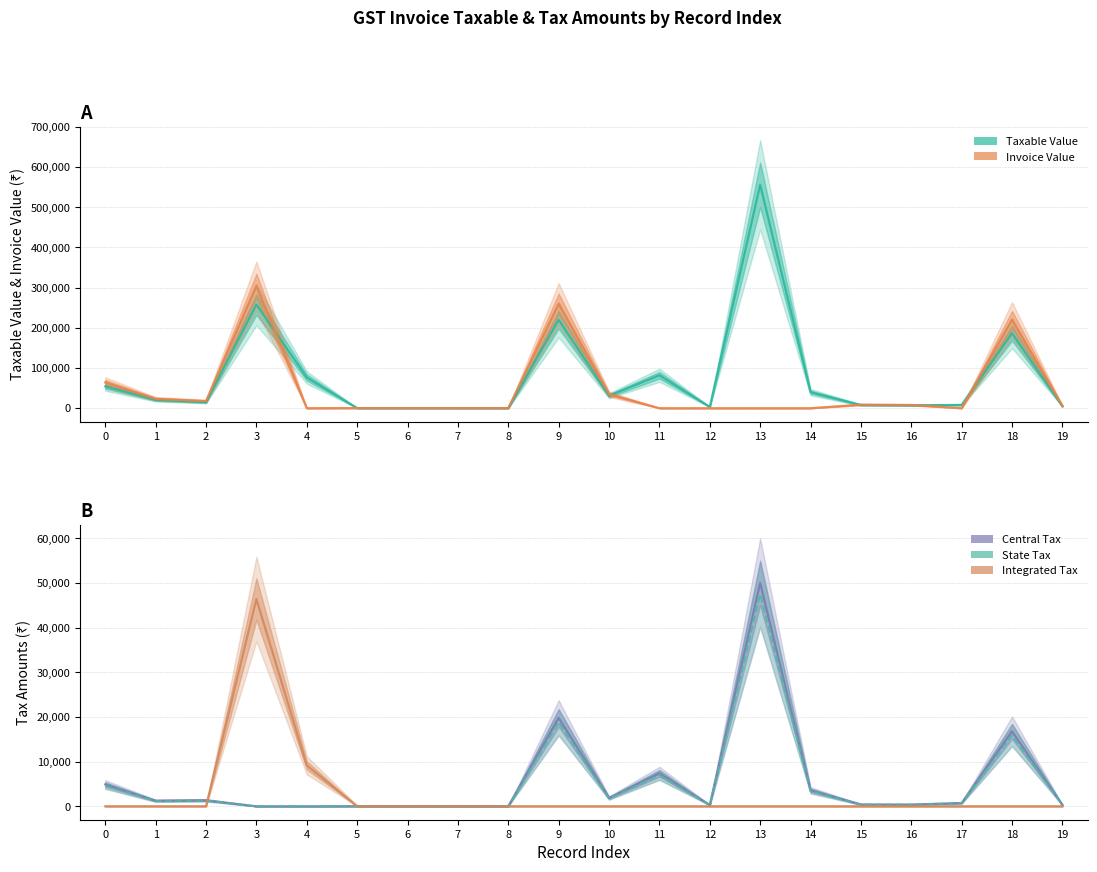

Which has a higher value, 18 or 8?

18